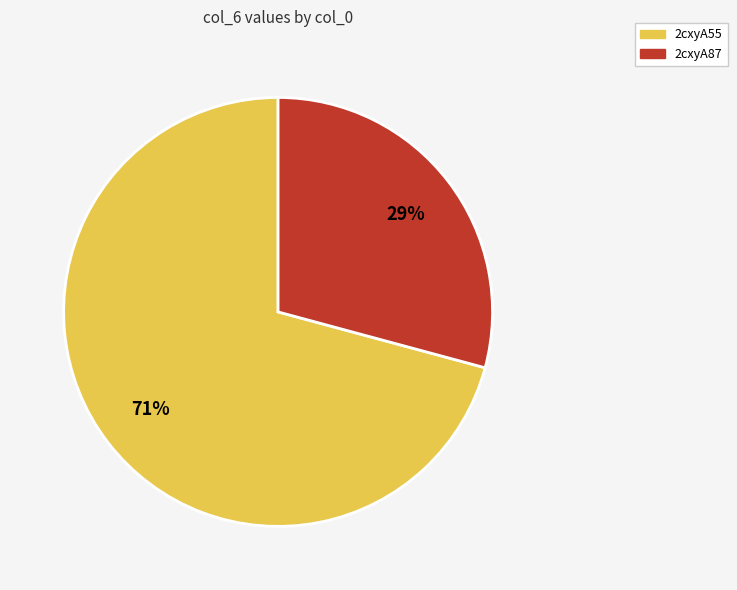

The 2cxyA55 slice represents 78% of the pie. True or false?

False